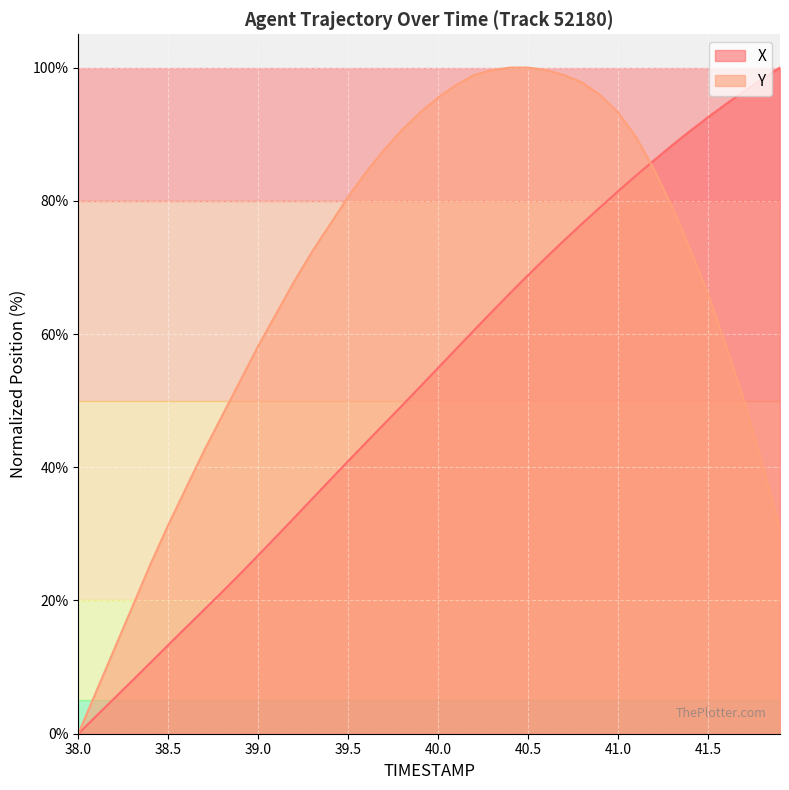

After their last crossing, which series has the higher values: X or Y?

X